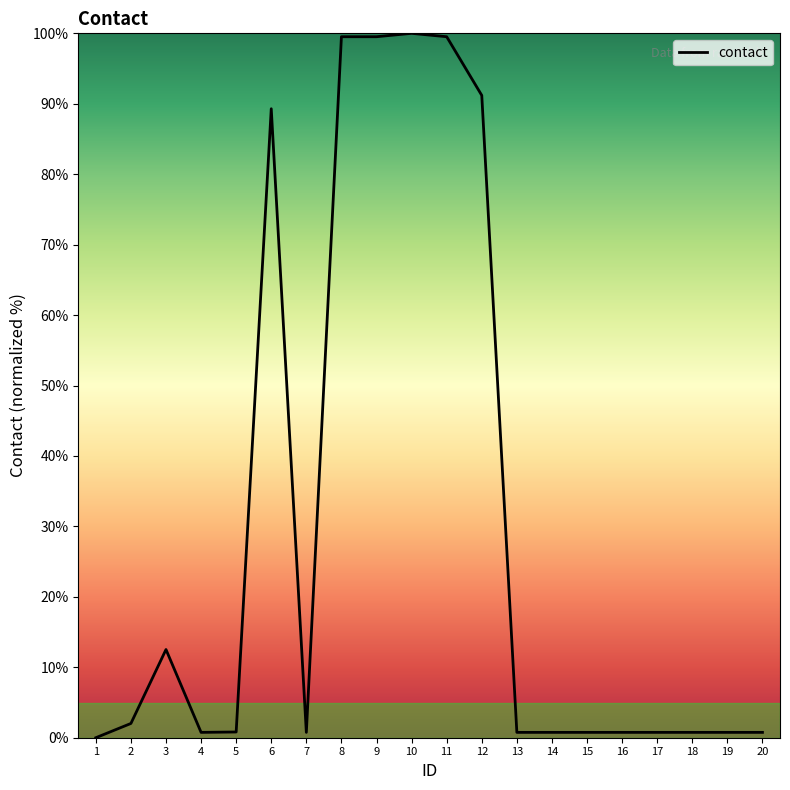

How many categories are shown in the chart?

20